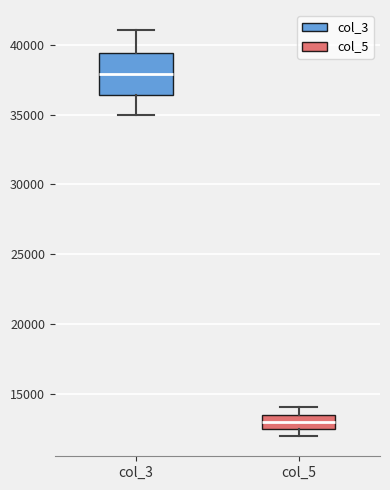

Reading left to right, read every box against the y-axis: the position of its median line, the range the box covers, and the ends of its whiskers. The values are not printed on the chart, so give them approximately, as read against the axis.

col_3: median 38000, box 36500 to 39500, whiskers 35000 to 41000
col_5: median 13000, box 12500 to 13500, whiskers 12000 to 14000